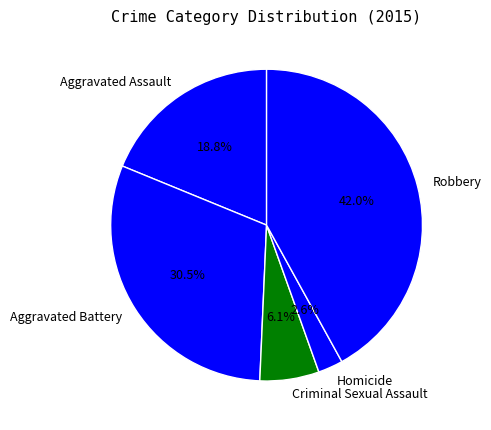

Does Homicide account for over 50% of the chart?

No